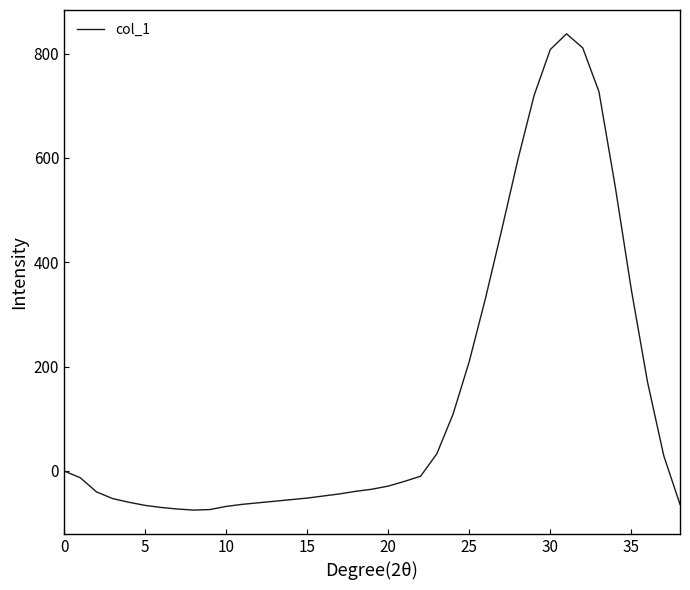

What is the greatest value displayed?

838